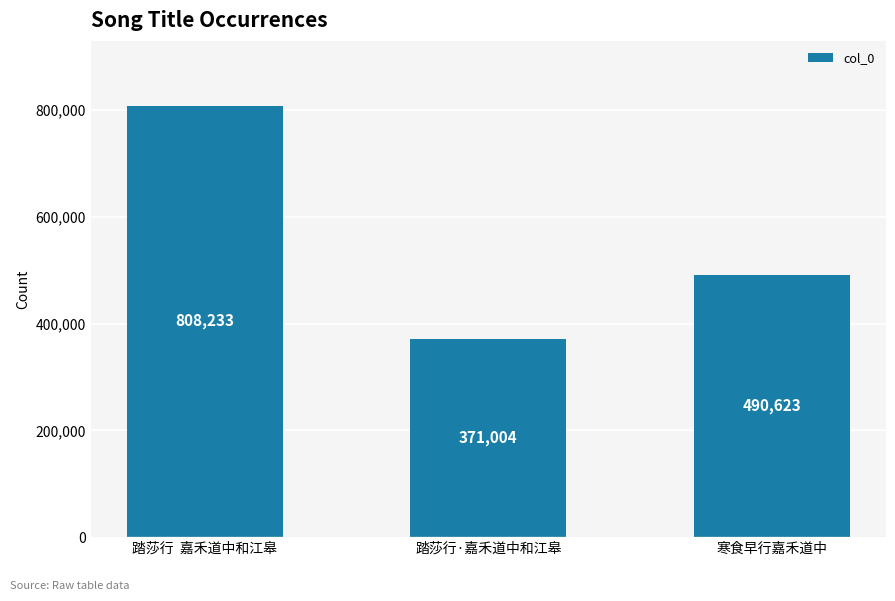

How many distinct data groups are displayed?

1